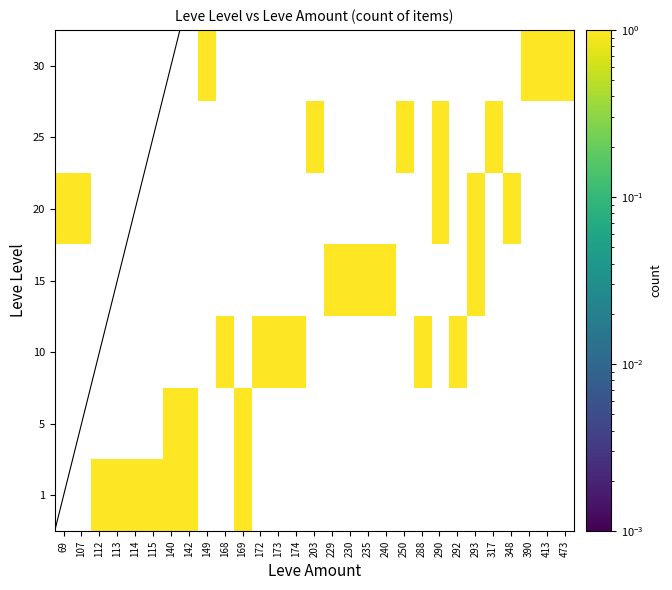

Rank the series at 149 from highest to lowest value.

30, 1, 5, 10, 15, 20, 25